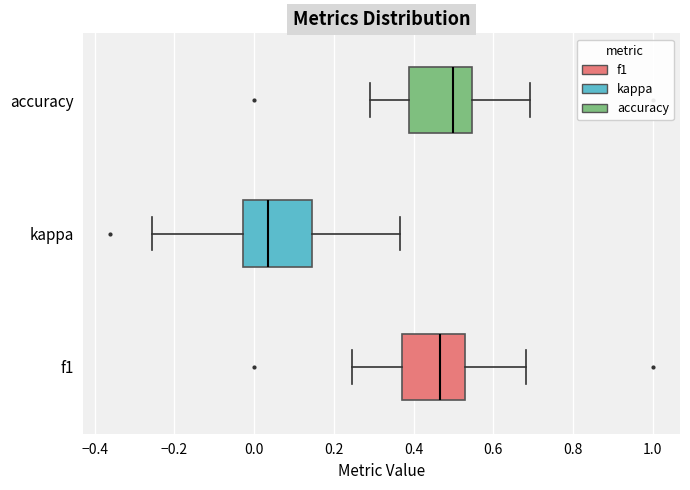

Which box's median line is the furthest to the left?

kappa